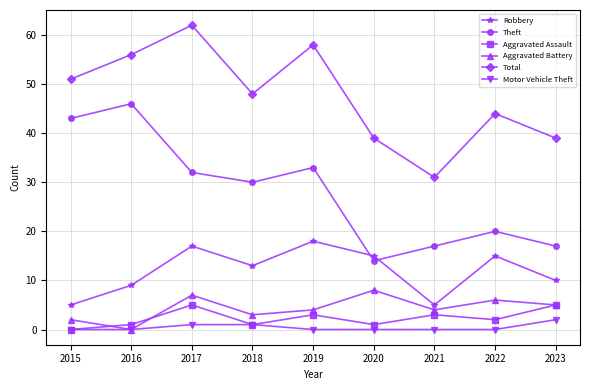

Rank the series by their maximum value, from highest to lowest.

Total, Theft, Robbery, Aggravated Battery, Aggravated Assault, Motor Vehicle Theft